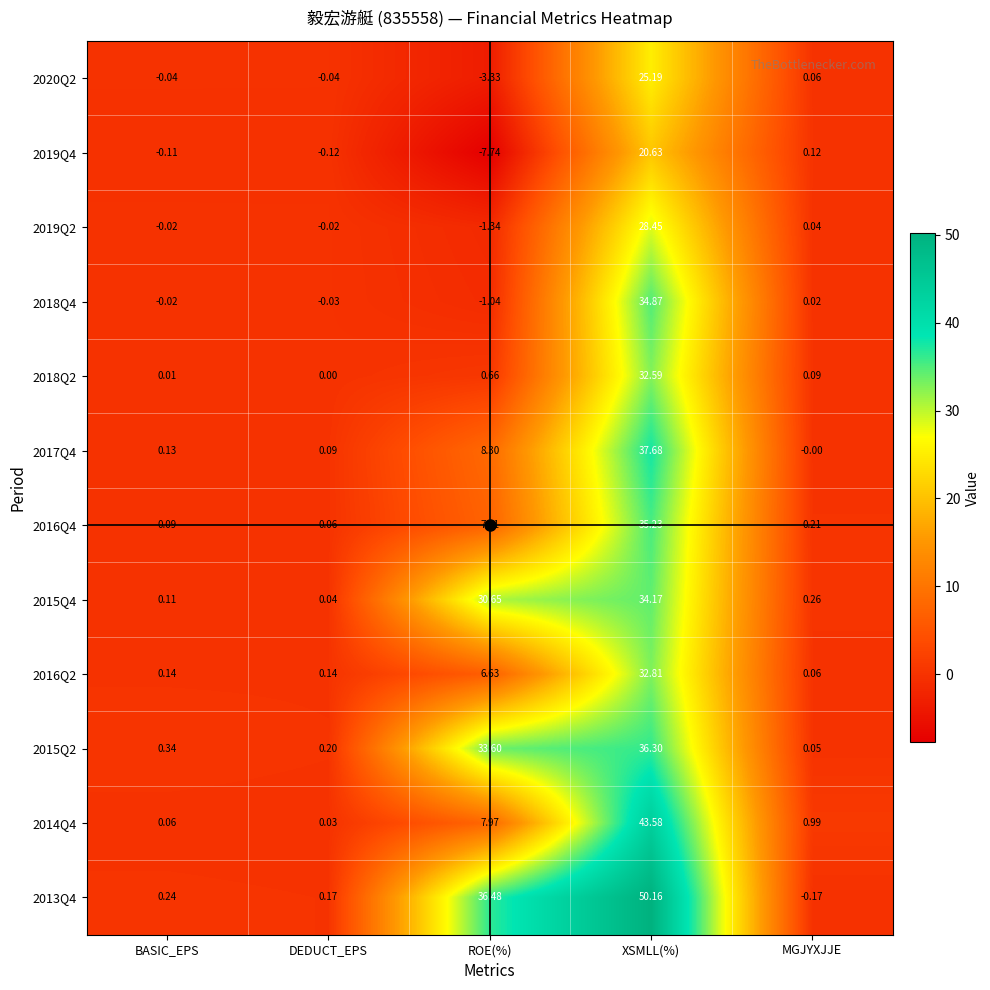

At which label is 2019Q2 closest to 13?

MGJYXJJE